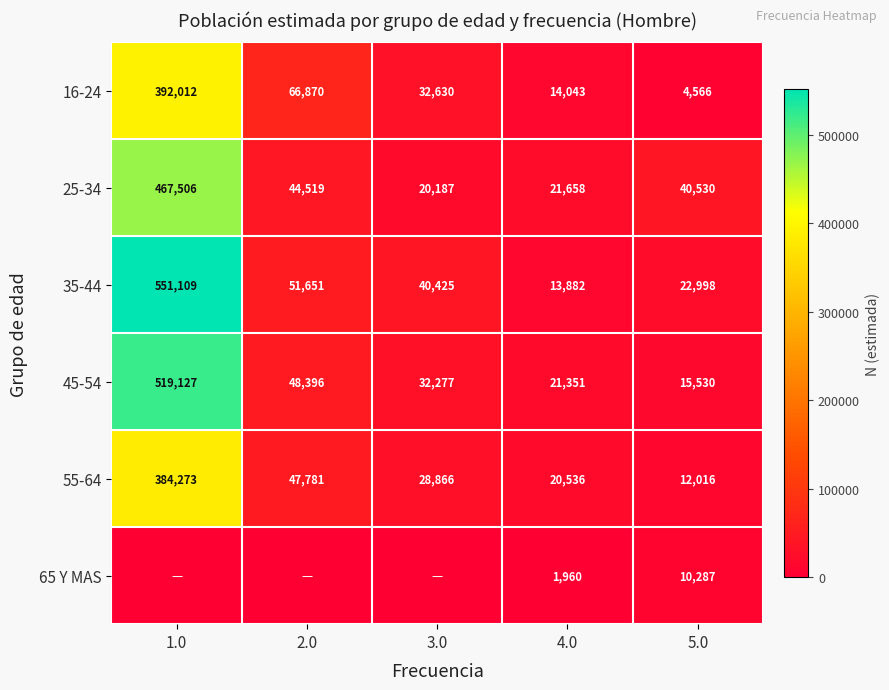

What is the spread (max minus min) of values at 2.0?

66870